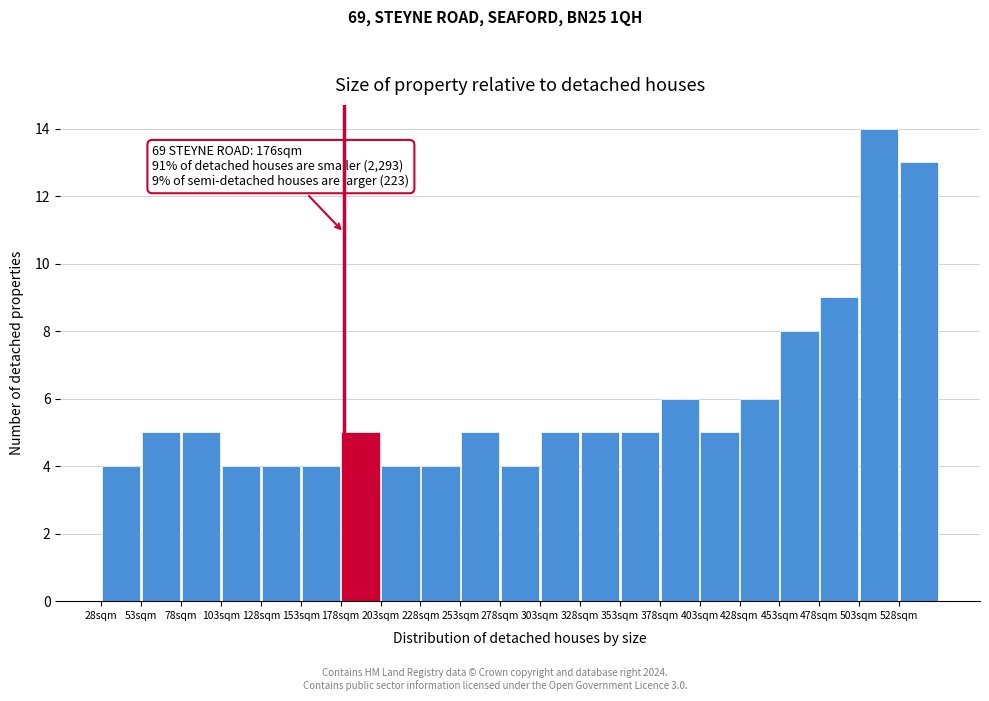

Which range on the x-axis has the tallest bar?

503 to 528